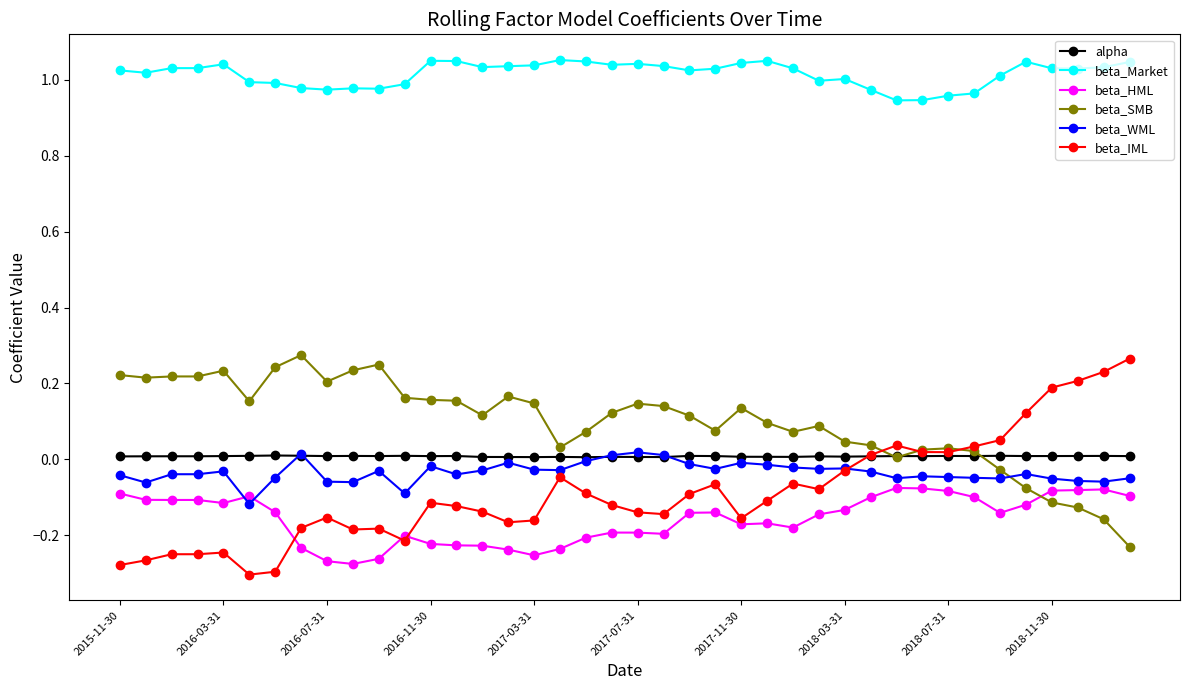

True or false: beta_HML and alpha cross at least once.

False